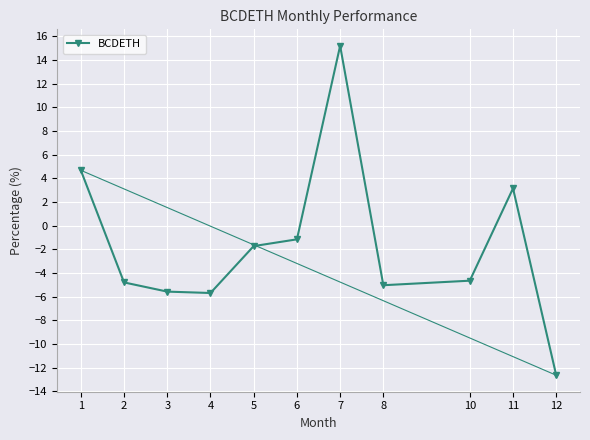

Which label corresponds to the largest value in the chart?

7